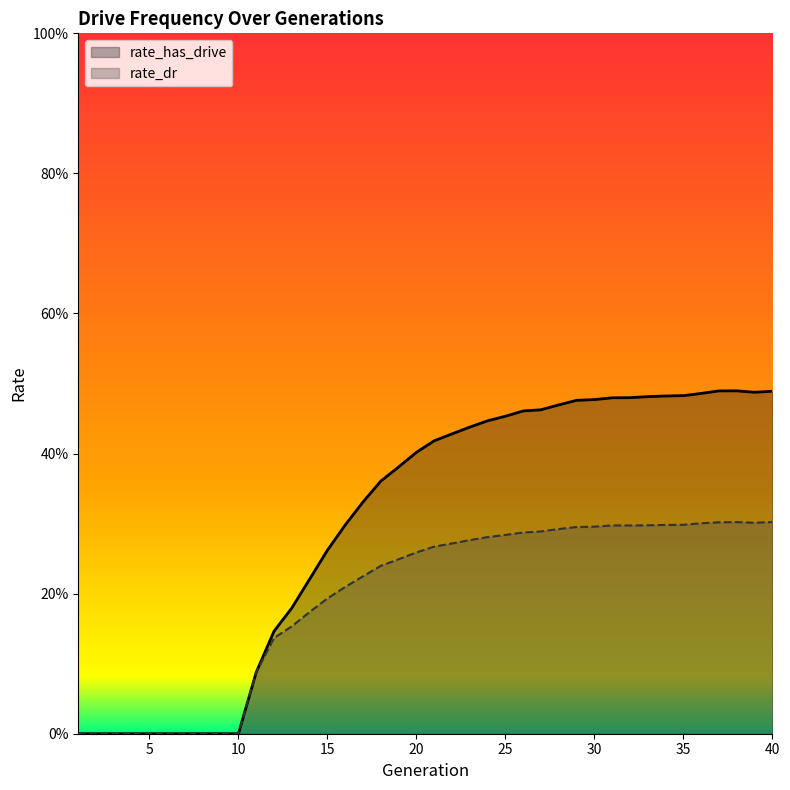

Between 15 and 30, which is larger?

30